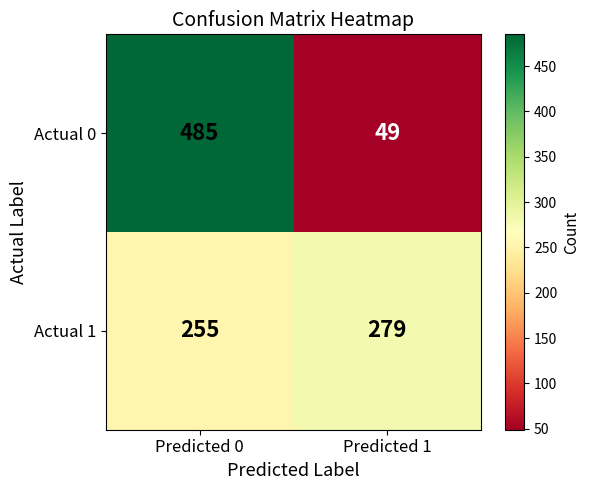

What is the approximate value of Actual 0 at Predicted 0, to the nearest 5?

485